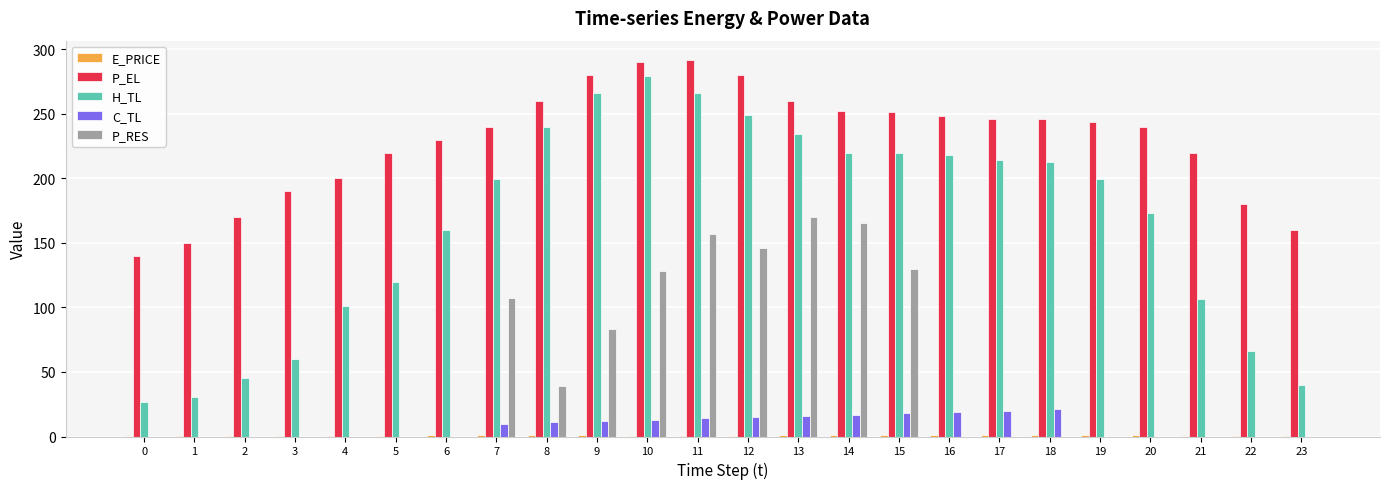

What is the sum of all H_TL values?

3945.5